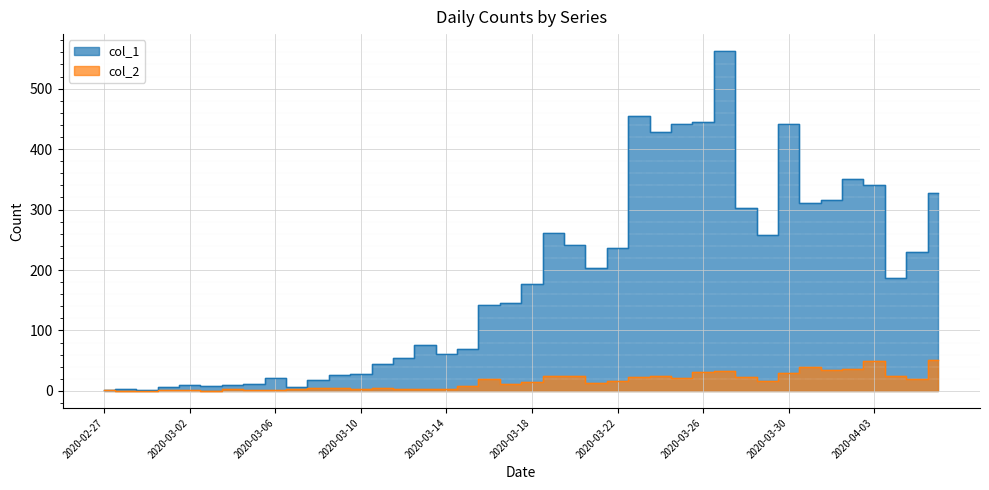

Reading right to left, what are all the values shown in this chart?

col_1: 328	230	187	340	350	316	310	442	258	303	562	444	442	428	454	236	204	241	261	177	145	142	69	61	76	54	44	28	27	18	7	21	11	10	8	10	7	1	4	2
col_2: 51	20	24	49	37	35	39	29	17	23	33	31	21	24	23	17	13	25	24	14	12	19	8	3	4	4	5	4	5	5	3	1	1	3	0	1	1	0	0	2